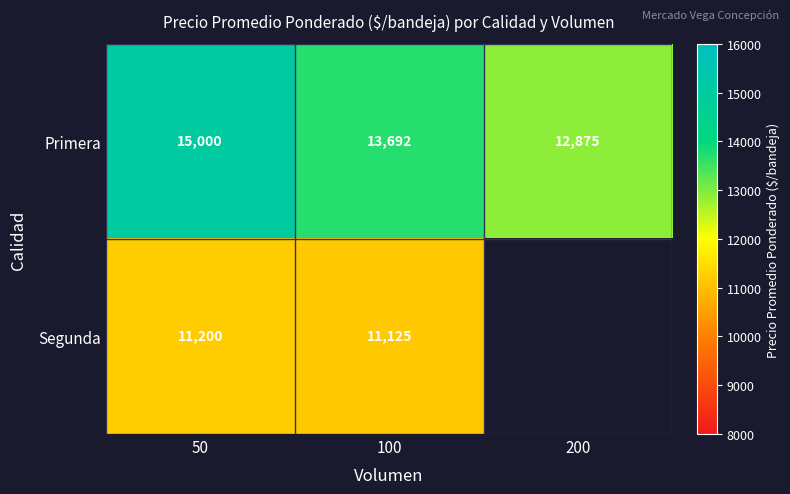

How many Primera values are between 12875 and 15000?

3